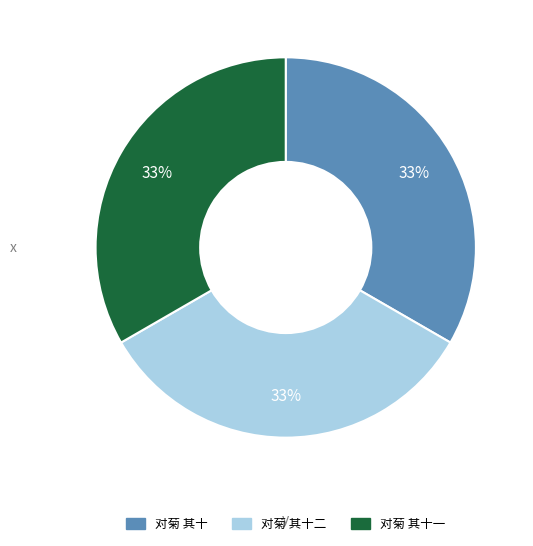

Does any single category account for the majority?

No